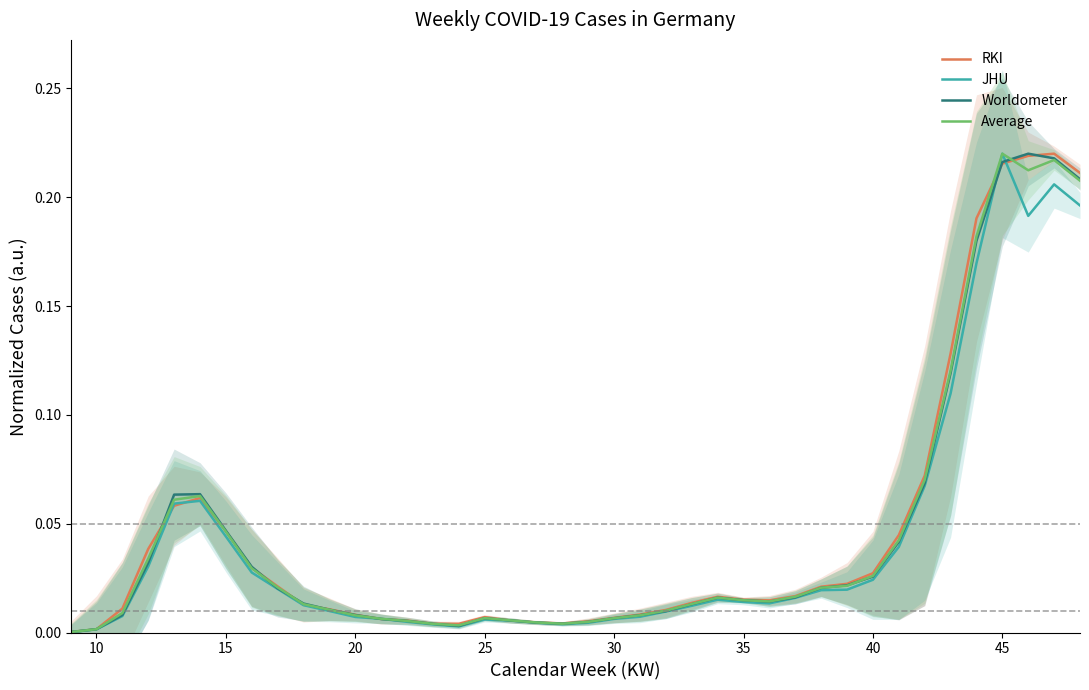

Is it true that Average equals 0.0 at 23?

False